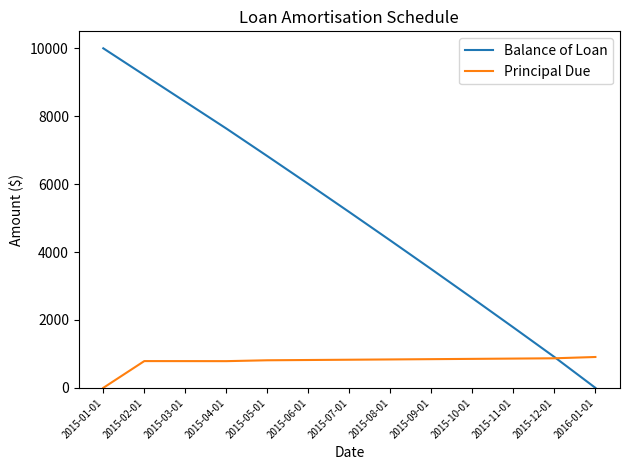

What is the difference between the maximum and minimum values in the Principal Due series?

908.7